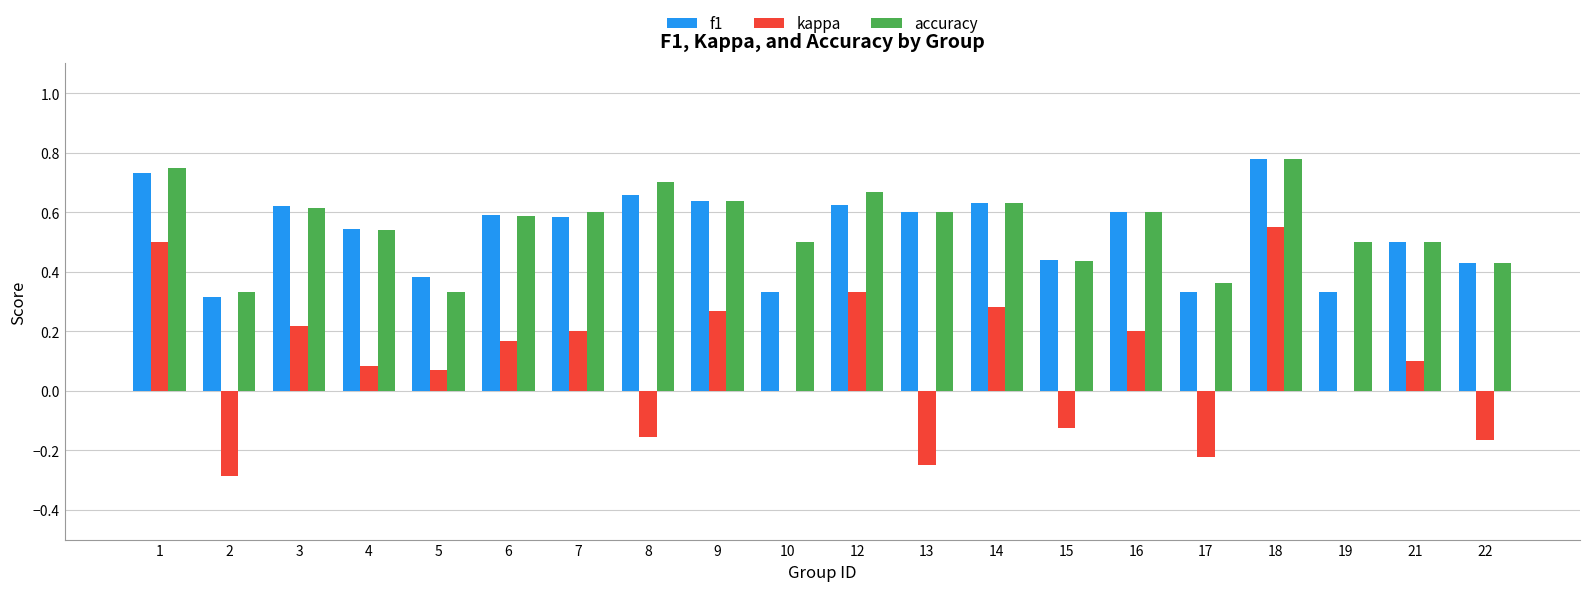

At which label does kappa reach its peak?

18